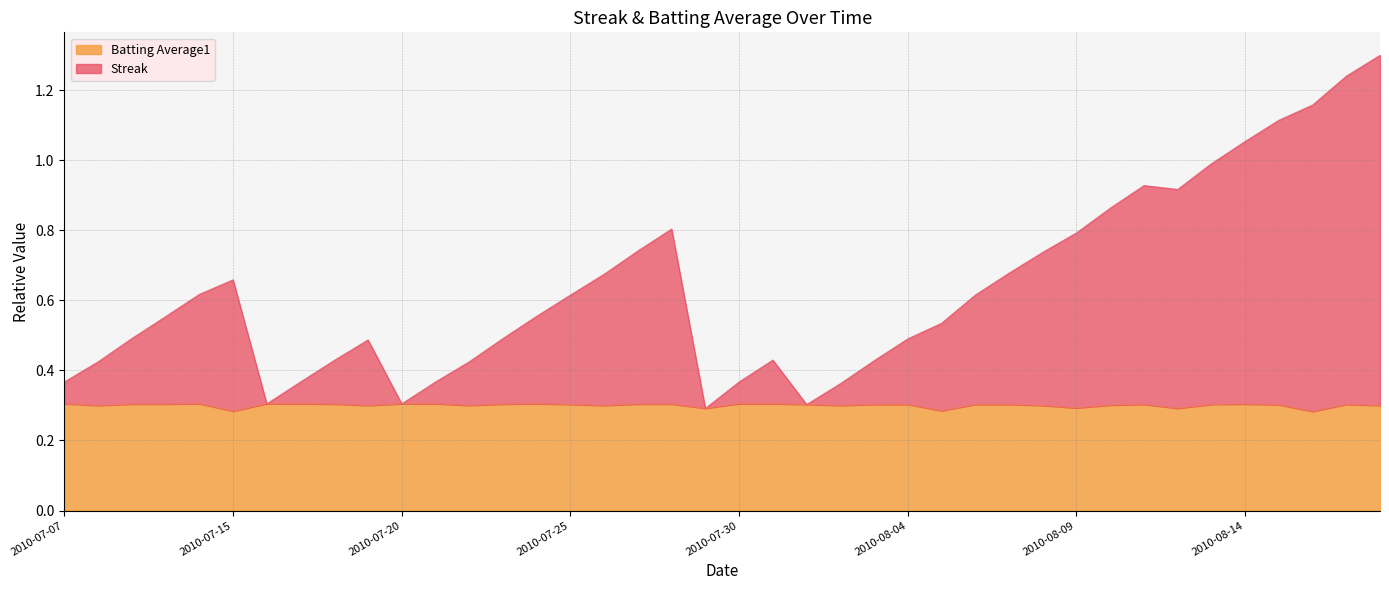

List the labels in order of Batting Average1 value, largest first.

2010-07-07, 2010-07-11, 2010-07-16, 2010-07-17, 2010-07-20, 2010-07-21, 2010-07-24, 2010-07-30, 2010-07-31, 2010-07-09, 2010-07-10, 2010-07-18, 2010-07-23, 2010-07-27, 2010-07-28, 2010-08-14, 2010-07-25, 2010-08-01, 2010-08-03, 2010-08-04, 2010-08-06, 2010-08-07, 2010-08-11, 2010-08-13, 2010-08-17, 2010-08-15, 2010-08-10, 2010-07-08, 2010-07-19, 2010-07-22, 2010-07-26, 2010-08-02, 2010-08-08, 2010-08-18, 2010-08-09, 2010-07-29, 2010-08-12, 2010-08-05, 2010-07-15, 2010-08-16